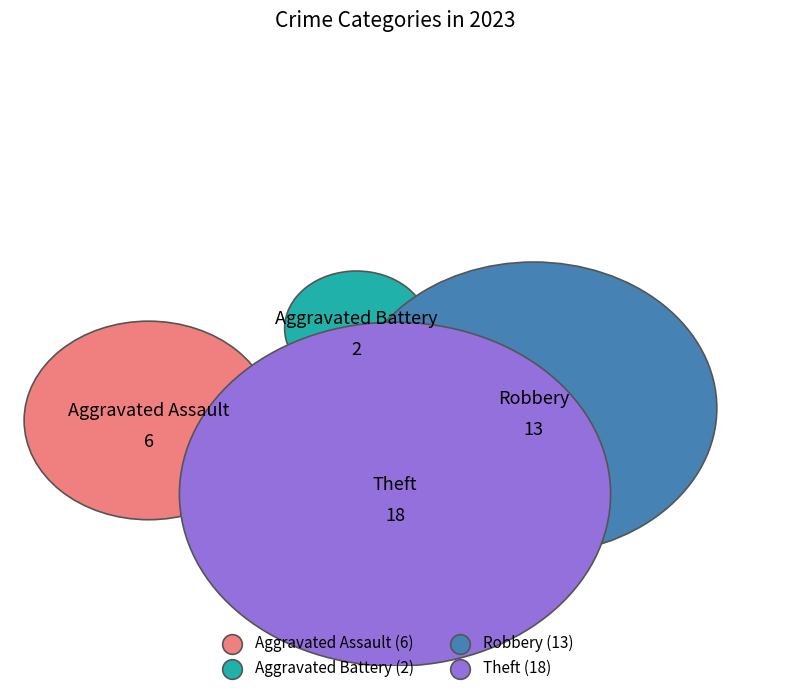

Is it true that Aggravated Battery is 5% of the pie?

True